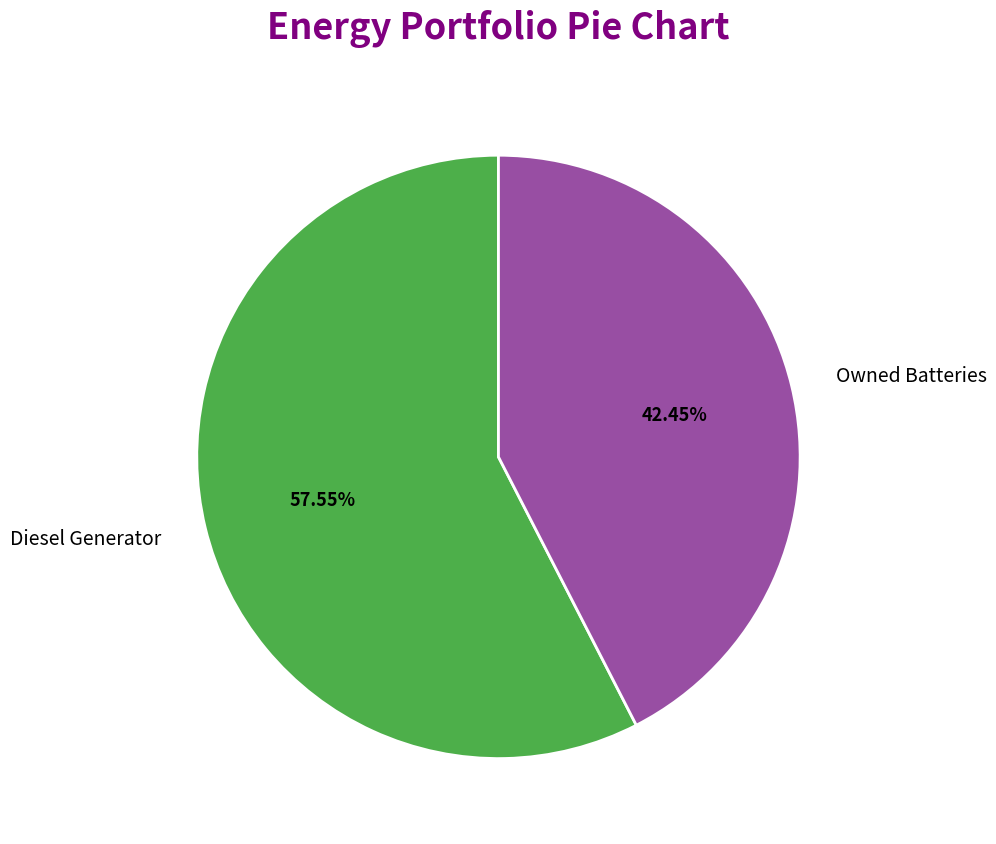

Is the sum of Diesel Generator and Owned Batteries greater than half?

Yes